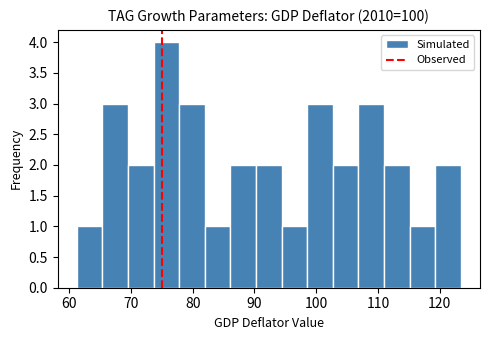

Reading left to right, transcribe this chart: for each bar, give the range it covers on the x-axis and its height. Neither the bar edges nor the heights are printed on the chart, so give them approximately, as read against the axes.

61 to 65: 1
65 to 70: 3
70 to 74: 2
74 to 78: 4
78 to 82: 3
82 to 86: 1
86 to 90: 2
90 to 94: 2
94 to 99: 1
99 to 103: 3
103 to 107: 2
107 to 111: 3
111 to 115: 2
115 to 119: 1
119 to 123: 2